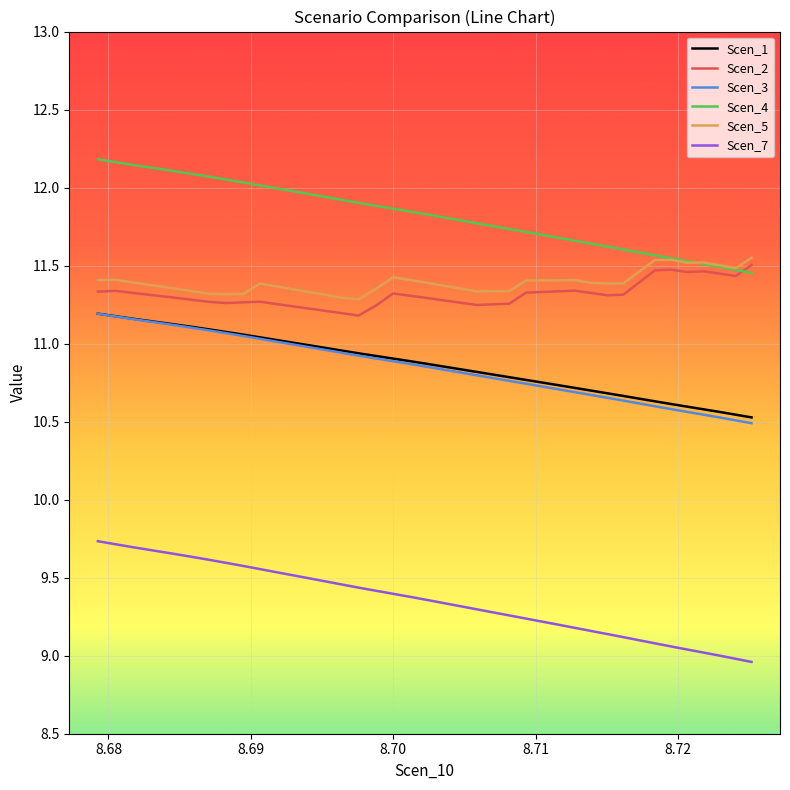

What is the greatest value displayed?

12.2